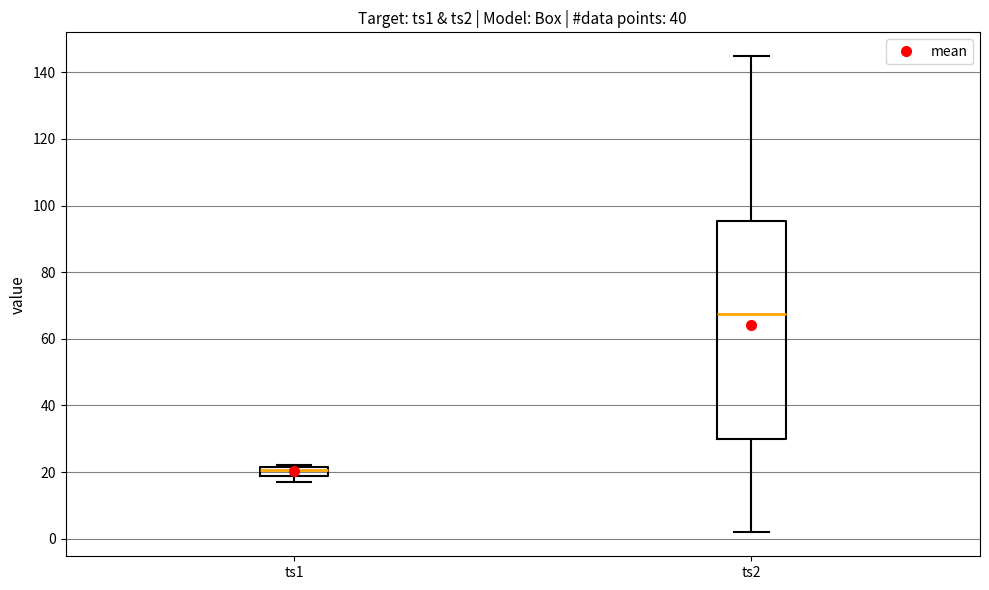

Which box's median line is the lowest?

ts1